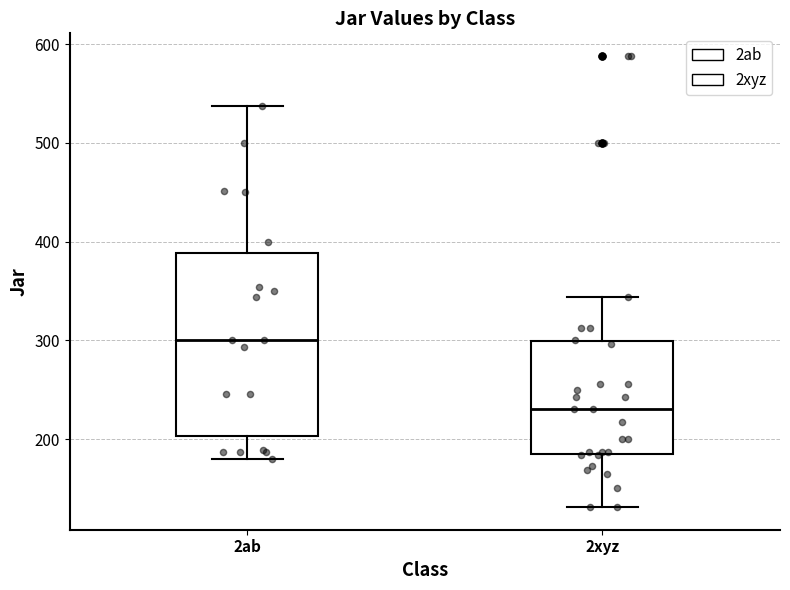

Reading left to right, read every box against the y-axis: the position of its median line, the range the box covers, and the ends of its whiskers. The values are not printed on the chart, so give them approximately, as read against the axis.

2ab: median 300, box 200 to 390, whiskers 180 to 540
2xyz: median 230, box 180 to 300, whiskers 130 to 340